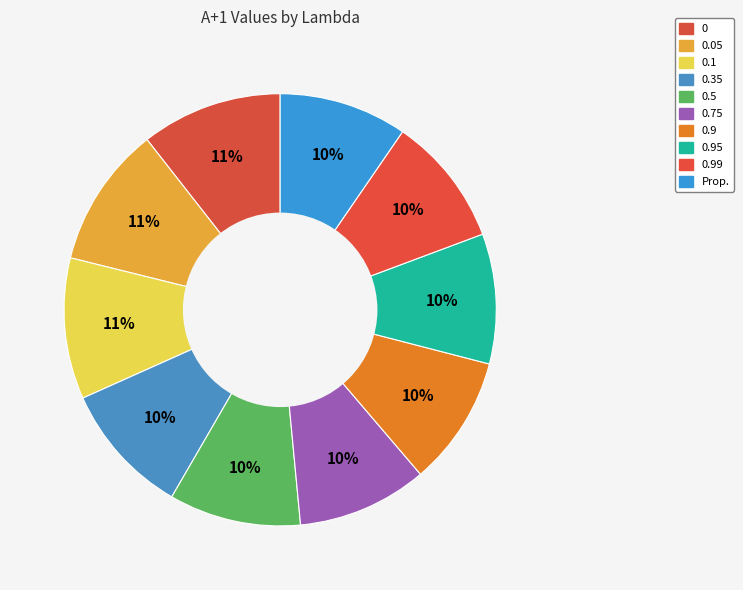

Which category has the smallest portion of the pie?

Prop.